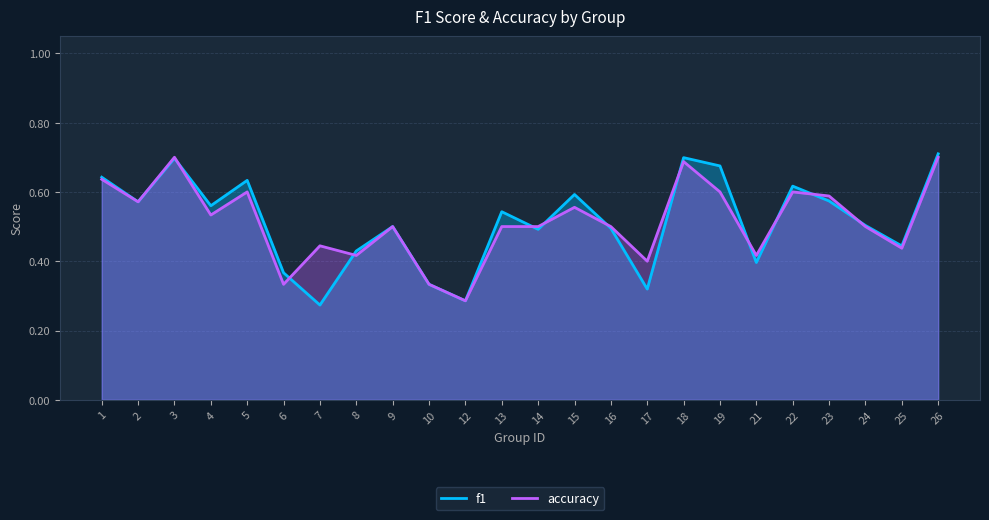

True or false: f1 and accuracy intersect in this chart.

True